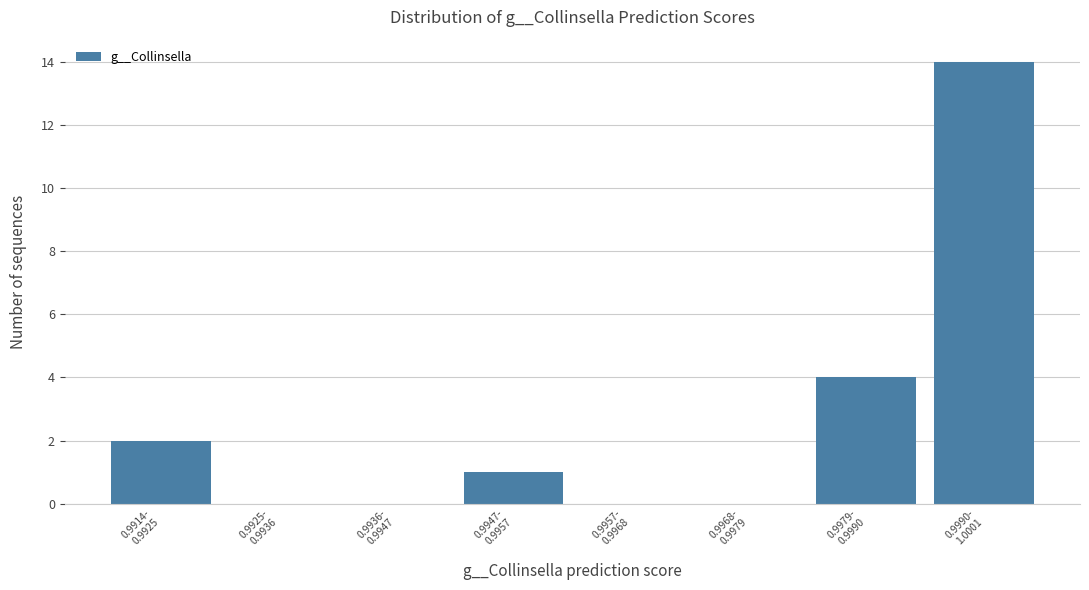

What is the sum of all values?

21